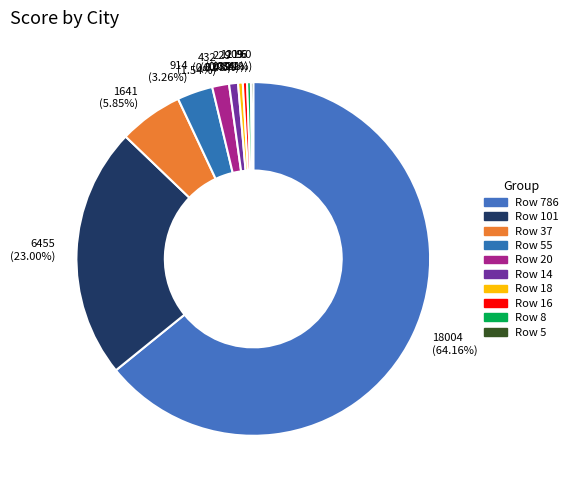

To the nearest percent, what is the difference between the largest and smallest slice percentages?

64%